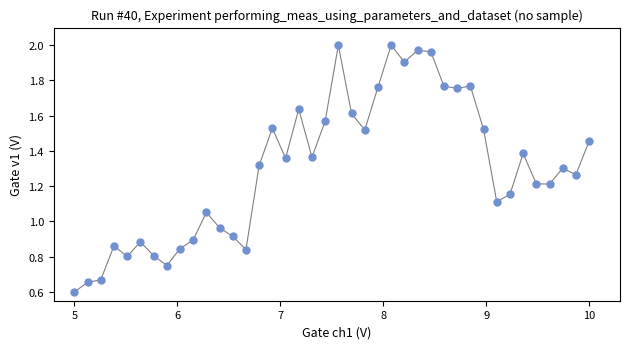

What is the range of X values (max minus min)?

5.0